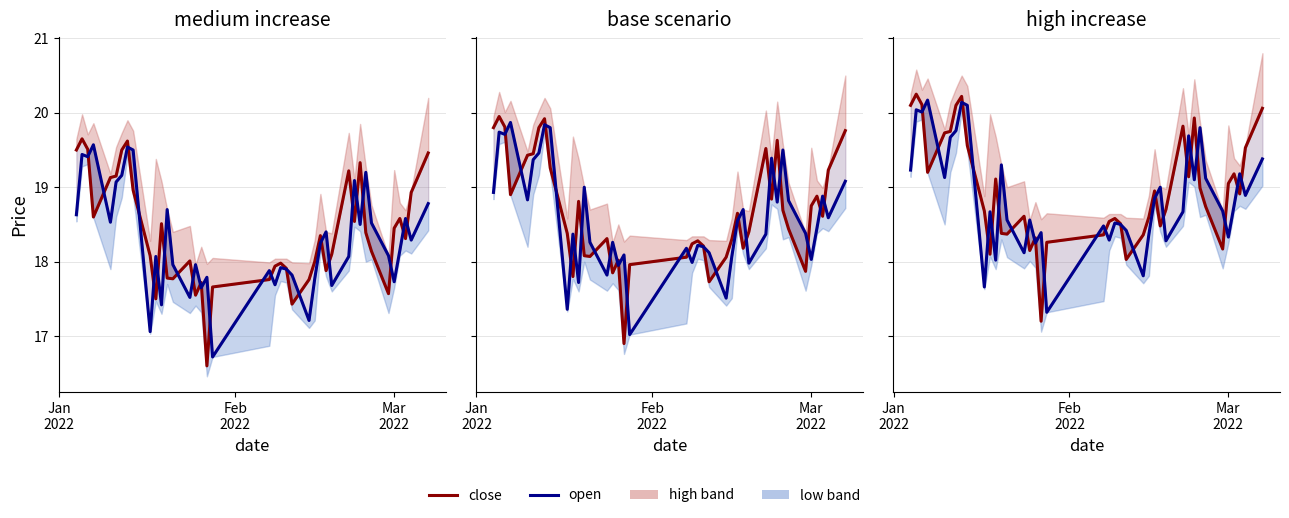

What is the difference between the maximum and minimum values in the open series?

2.9